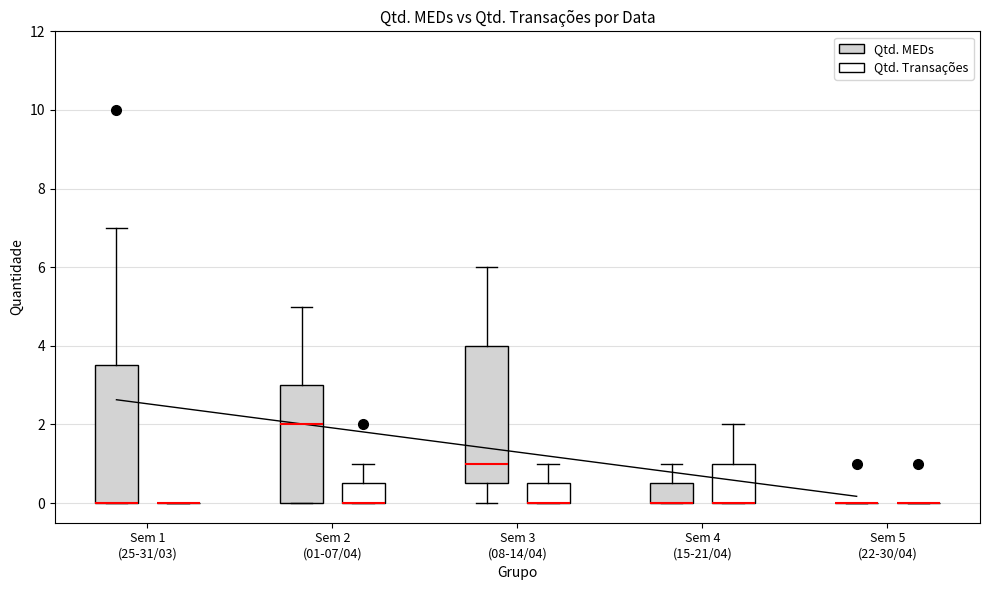

Reading left to right, read every box against the y-axis: the position of its median line, the range the box covers, and the ends of its whiskers. The values are not printed on the chart, so give them approximately, as read against the axis.

Sem 1 (25-31/03) (Qtd. MEDs): median 0.0 (drawn on the box's lower edge), box 0.0 to 3.6, whiskers 0.0 to 7.0
Sem 1 (25-31/03) (Qtd. Transações): box collapsed to a line at 0.0, whiskers 0.0 to 0.0
Sem 2 (01-07/04) (Qtd. MEDs): median 2.0, box 0.0 to 3.0, whiskers 0.0 to 5.0
Sem 2 (01-07/04) (Qtd. Transações): median 0.0 (drawn on the box's lower edge), box 0.0 to 0.6, whiskers 0.0 to 1.0
Sem 3 (08-14/04) (Qtd. MEDs): median 1.0, box 0.6 to 4.0, whiskers 0.0 to 6.0
Sem 3 (08-14/04) (Qtd. Transações): median 0.0 (drawn on the box's lower edge), box 0.0 to 0.6, whiskers 0.0 to 1.0
Sem 4 (15-21/04) (Qtd. MEDs): median 0.0 (drawn on the box's lower edge), box 0.0 to 0.6, whiskers 0.0 to 1.0
Sem 4 (15-21/04) (Qtd. Transações): median 0.0 (drawn on the box's lower edge), box 0.0 to 1.0, whiskers 0.0 to 2.0
Sem 5 (22-30/04) (Qtd. MEDs): box collapsed to a line at 0.0, whiskers 0.0 to 0.0
Sem 5 (22-30/04) (Qtd. Transações): box collapsed to a line at 0.0, whiskers 0.0 to 0.0